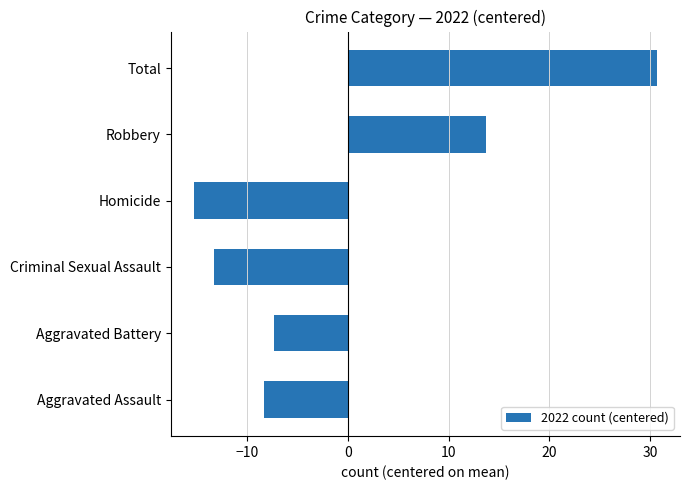

What is the difference between the second highest and second lowest values?

27.0